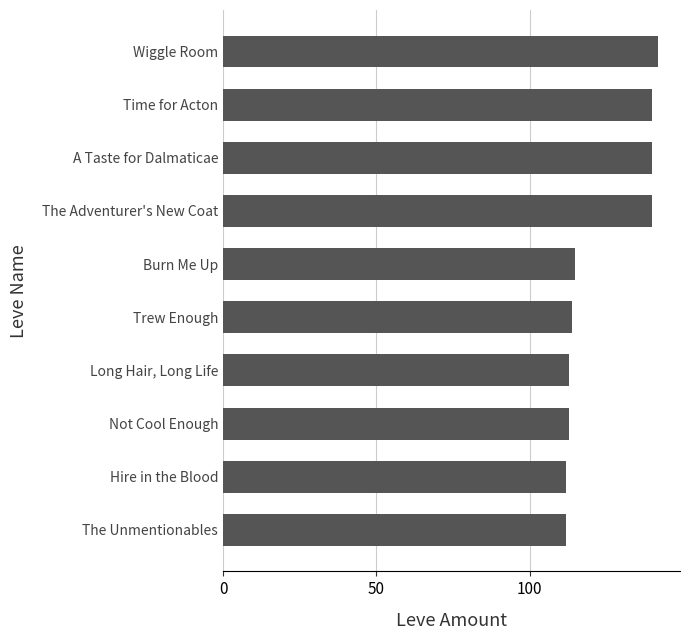

Count the number of categories in the chart.

10